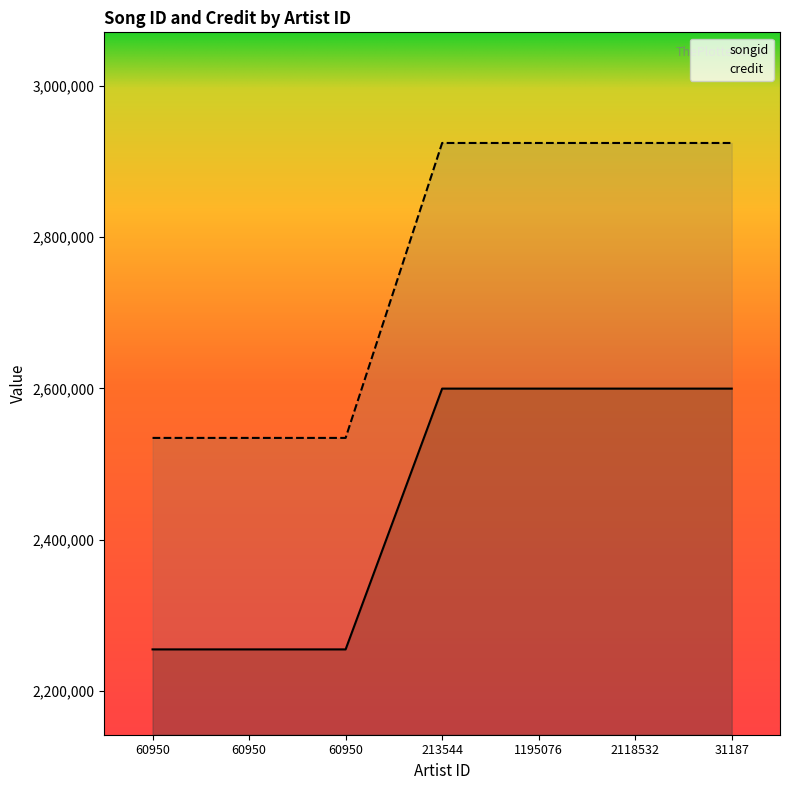

What is the label of the 6th point from the right?

60950